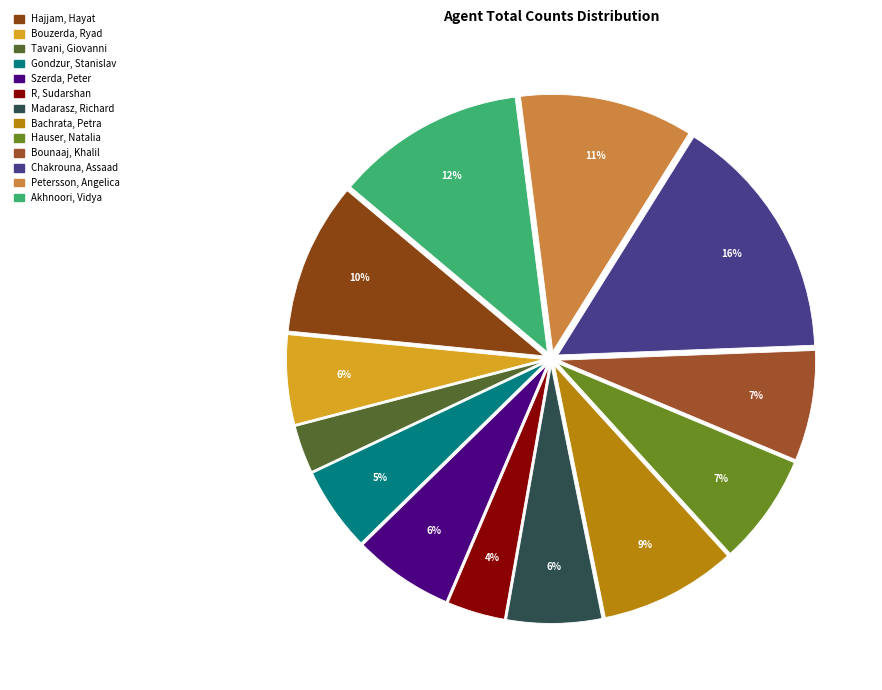

Which slice is the largest?

Chakrouna, Assaad